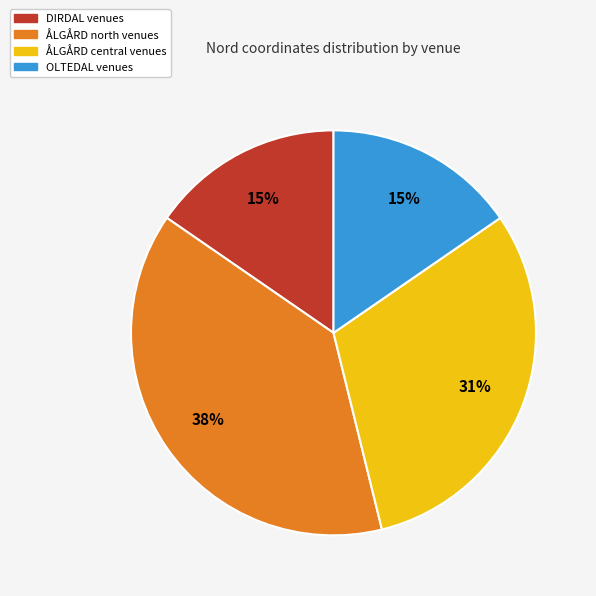

Between ÅLGÅRD central venues and DIRDAL venues, which is larger?

ÅLGÅRD central venues